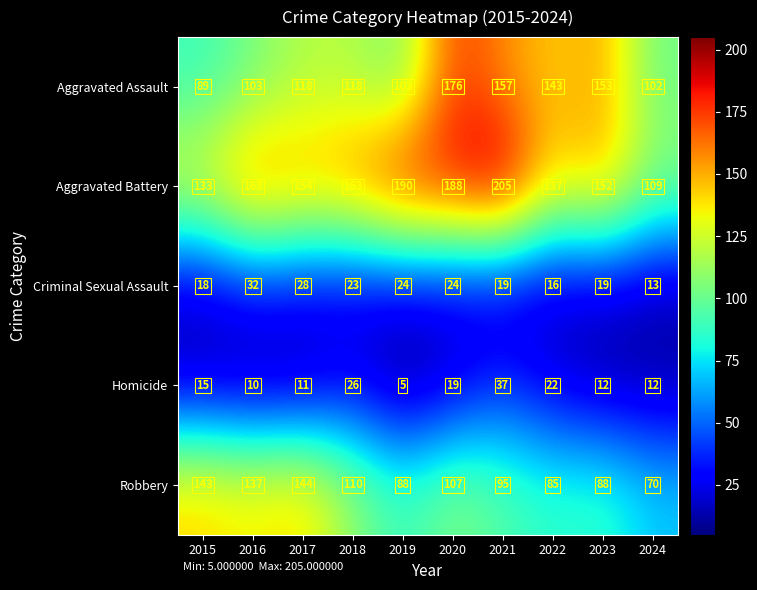

The value of Criminal Sexual Assault at 2022 is 4. True or false?

False